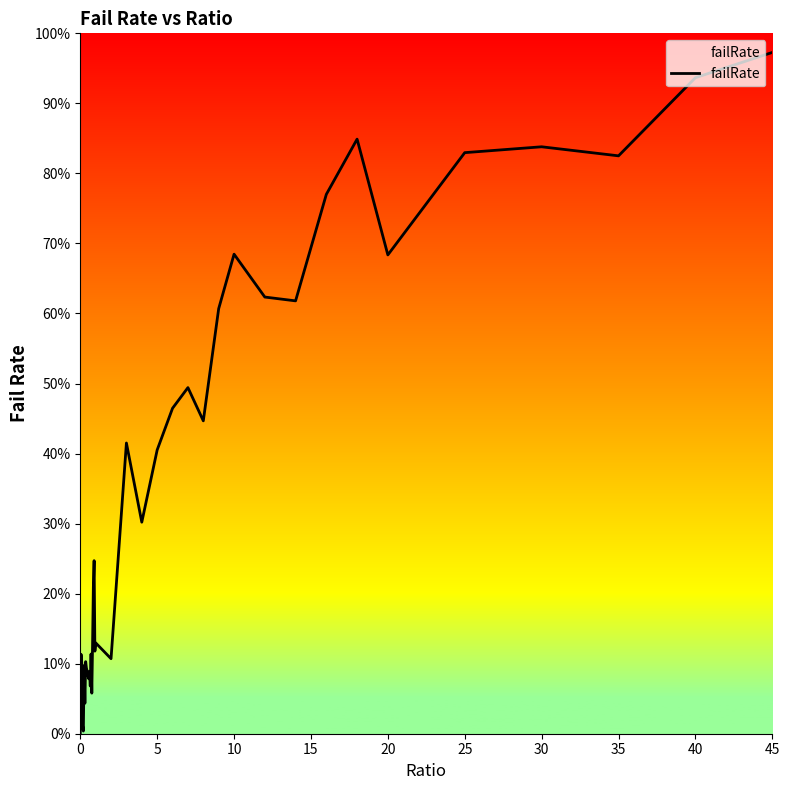

What is the label of the 3rd point from the left?

10